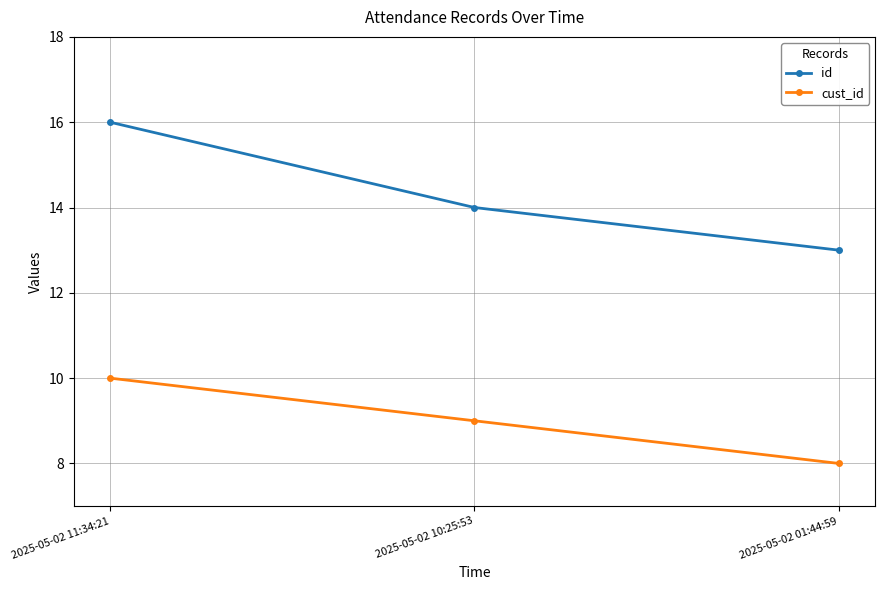

What value does the cust_id series have at 2025-05-02 10:25:53?

9